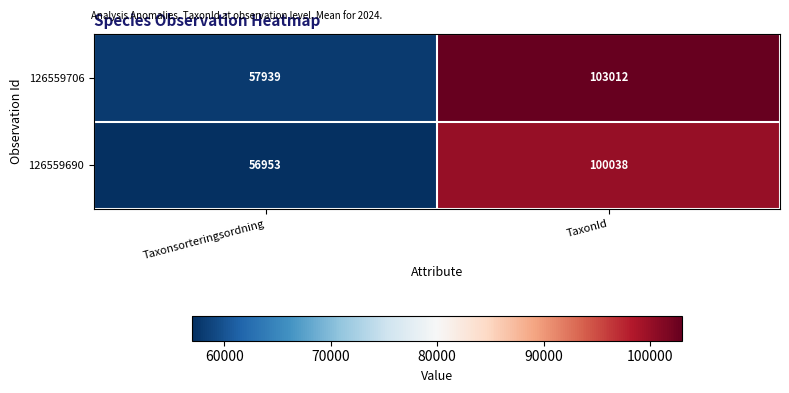

Reading left to right, extract all data points from this chart.

126559706: Taxonsorteringsordning=57939	TaxonId=103012
126559690: Taxonsorteringsordning=56953	TaxonId=100038